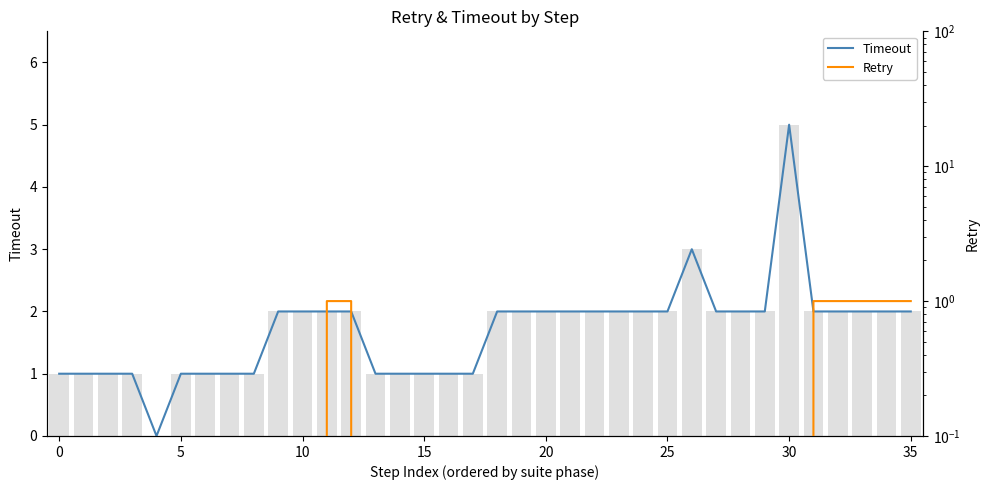

The Retry series shows 0 at 5. True or false?

True